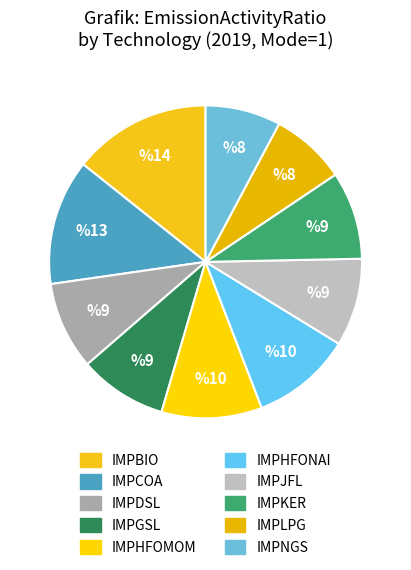

Which category has the smallest portion of the pie?

IMPLPG